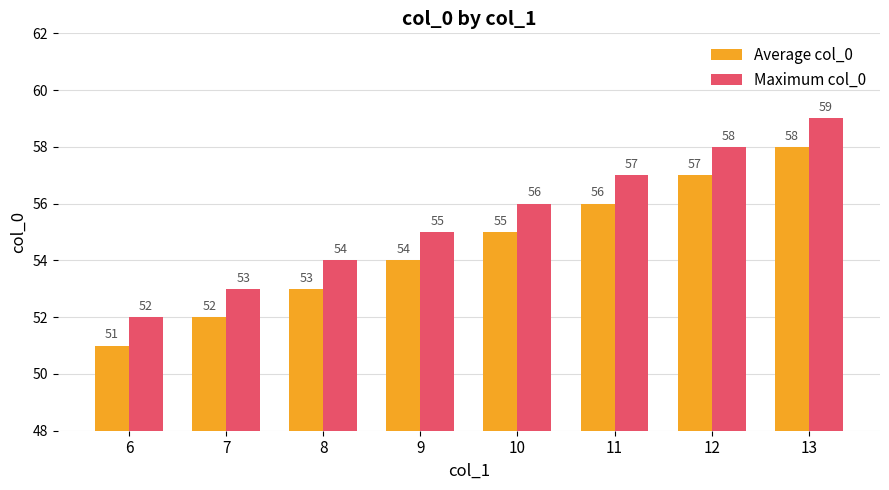

Reading left to right, extract all data points from this chart.

Average col_0: 6=51	7=52	8=53	9=54	10=55	11=56	12=57	13=58
Maximum col_0: 6=52	7=53	8=54	9=55	10=56	11=57	12=58	13=59